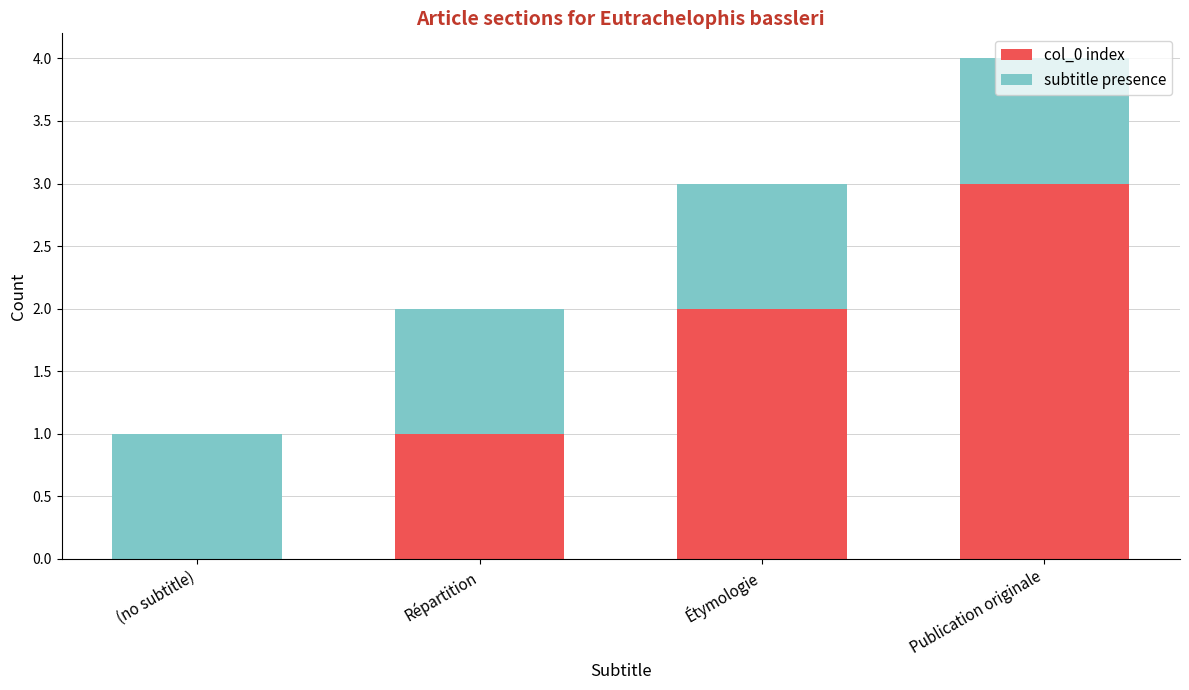

How many series are shown in this chart?

2